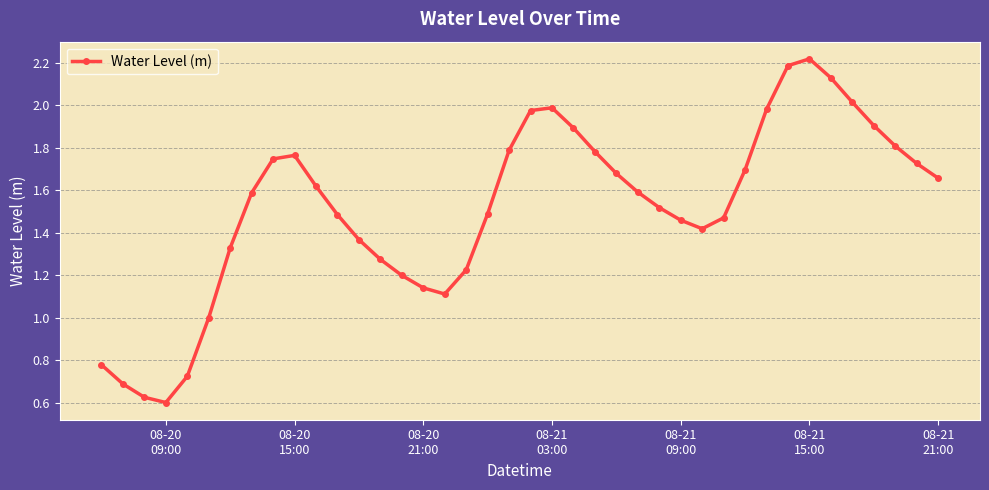

What is the maximum value shown in the chart?

2.2